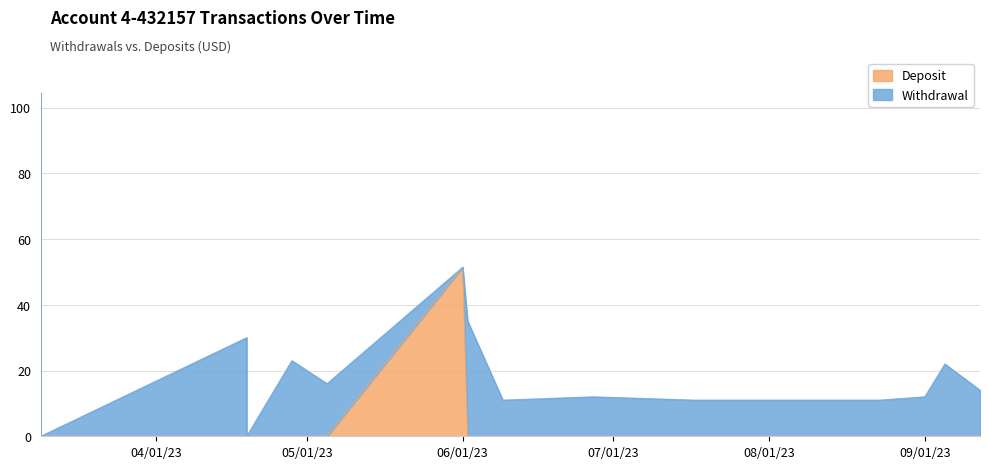

Which has a higher value, 2023-03-09 or 2023-07-25?

2023-03-09